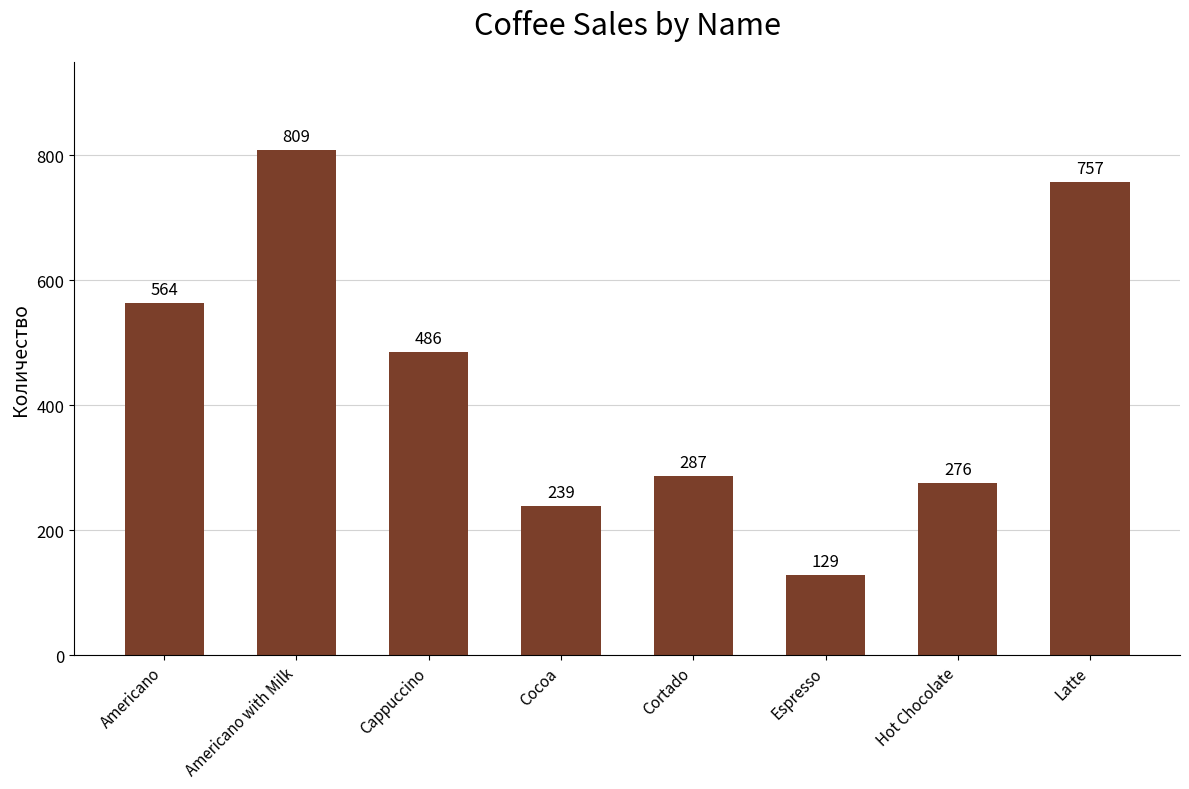

Which label corresponds to the smallest value in the chart?

Espresso